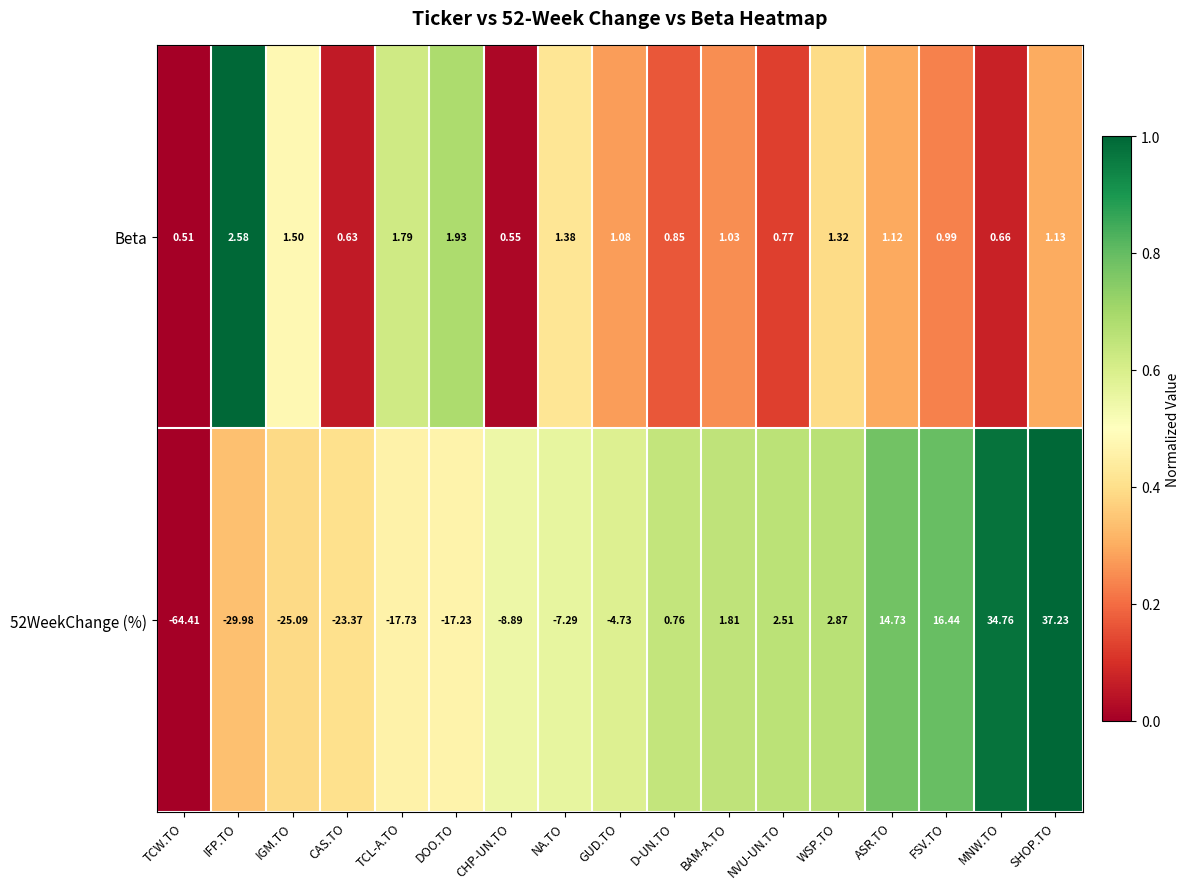

Which series has the largest range (max minus min)?

52WeekChange (%)